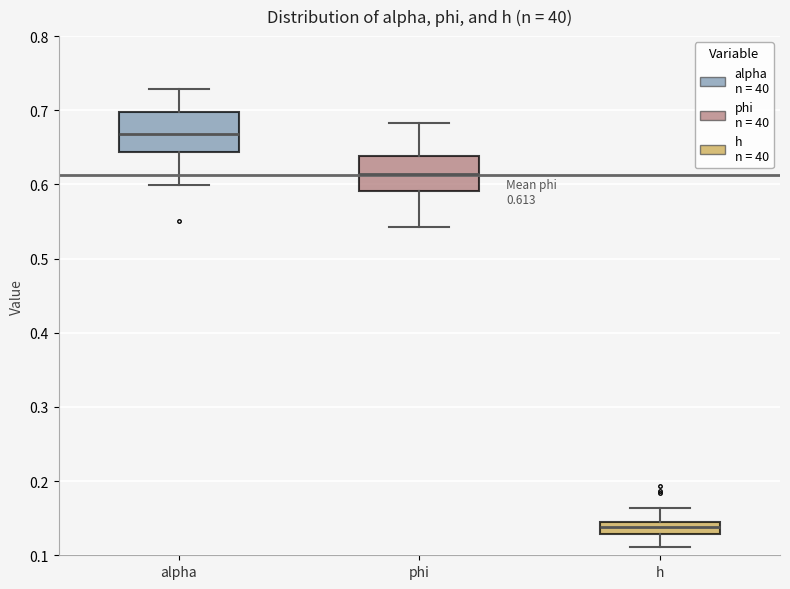

Which box's median line is the highest?

alpha